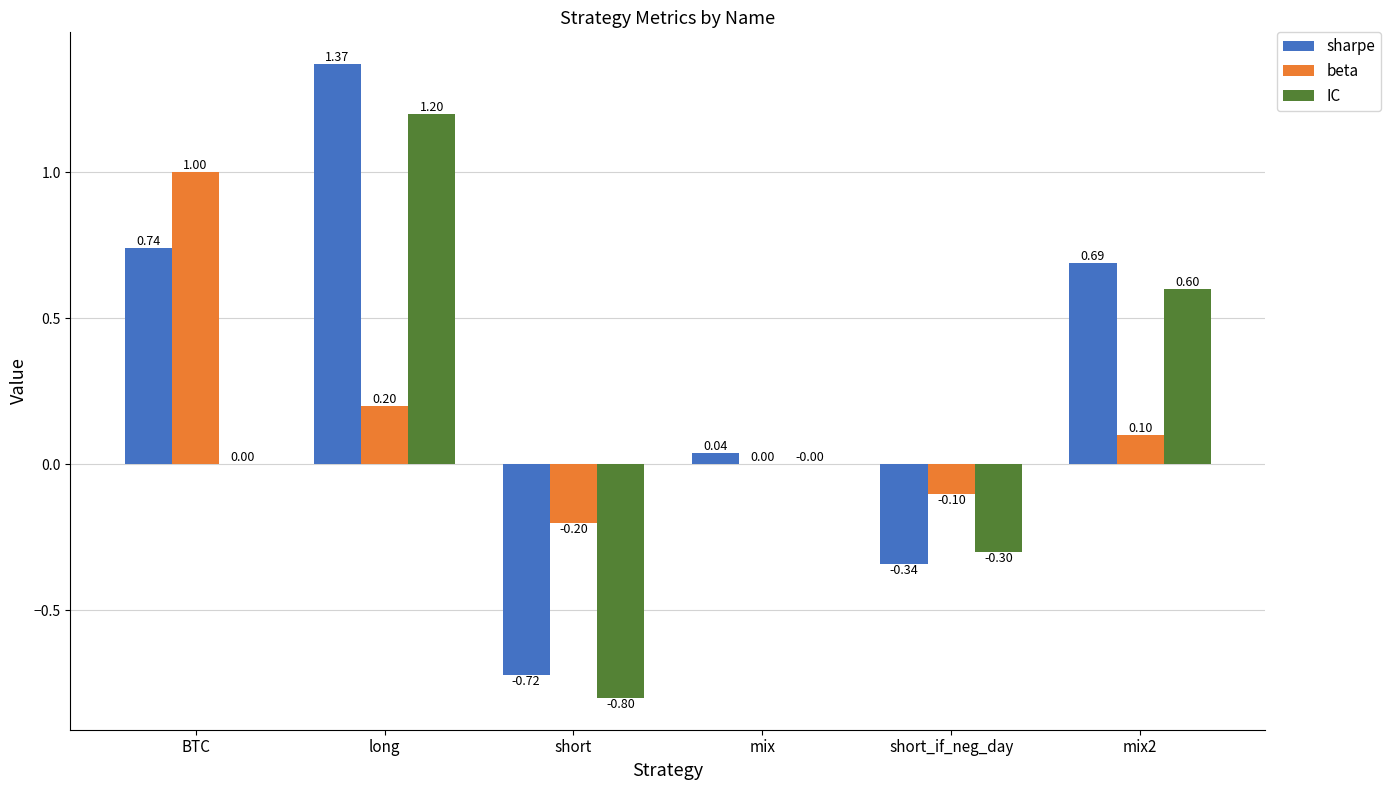

Where does the beta series first go above 0?

BTC